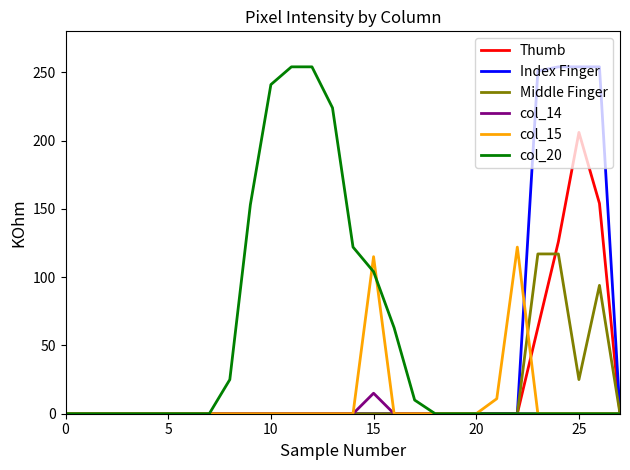

Which series has the largest total across all categories?

col_20